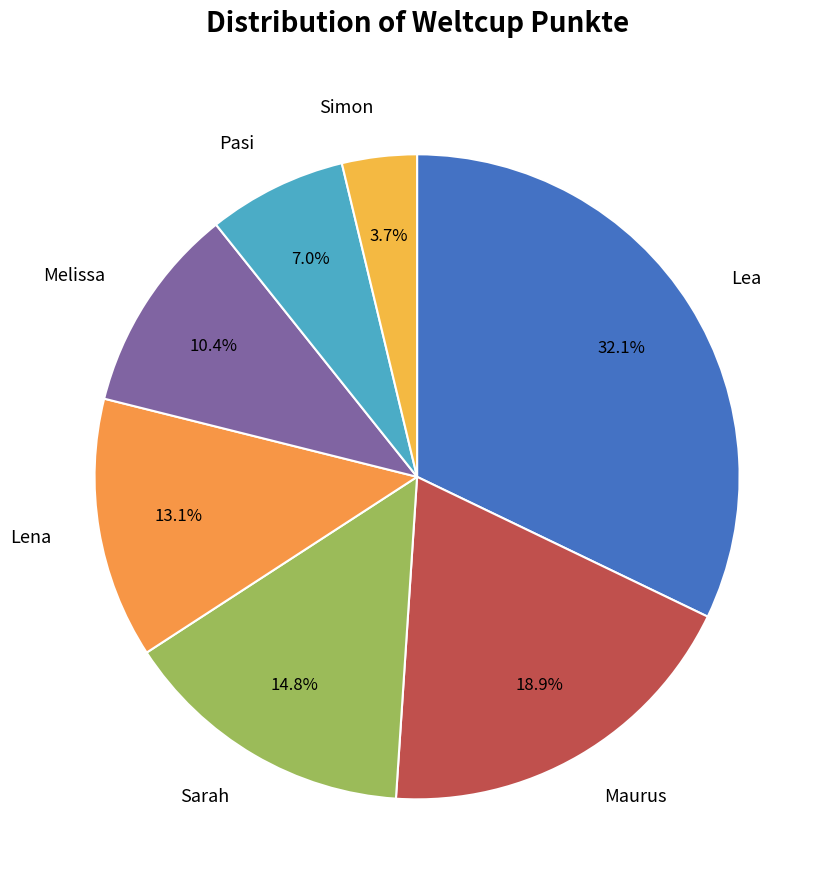

How many slices are in this pie chart?

7